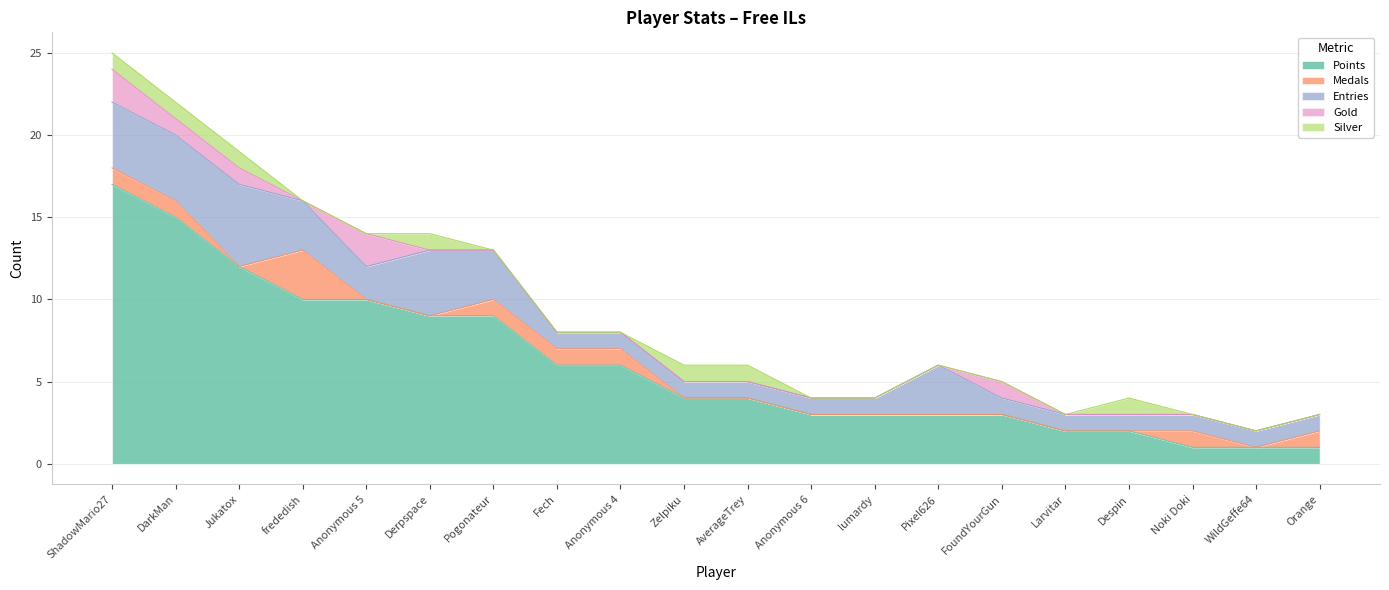

Which series has the largest total across all categories?

Points